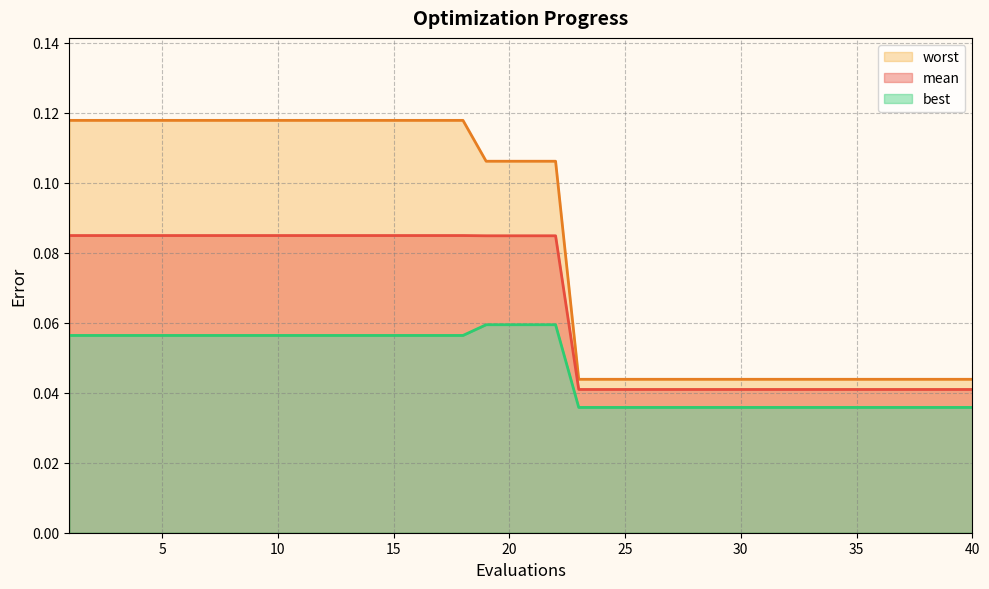

How many lines are shown in the chart?

3